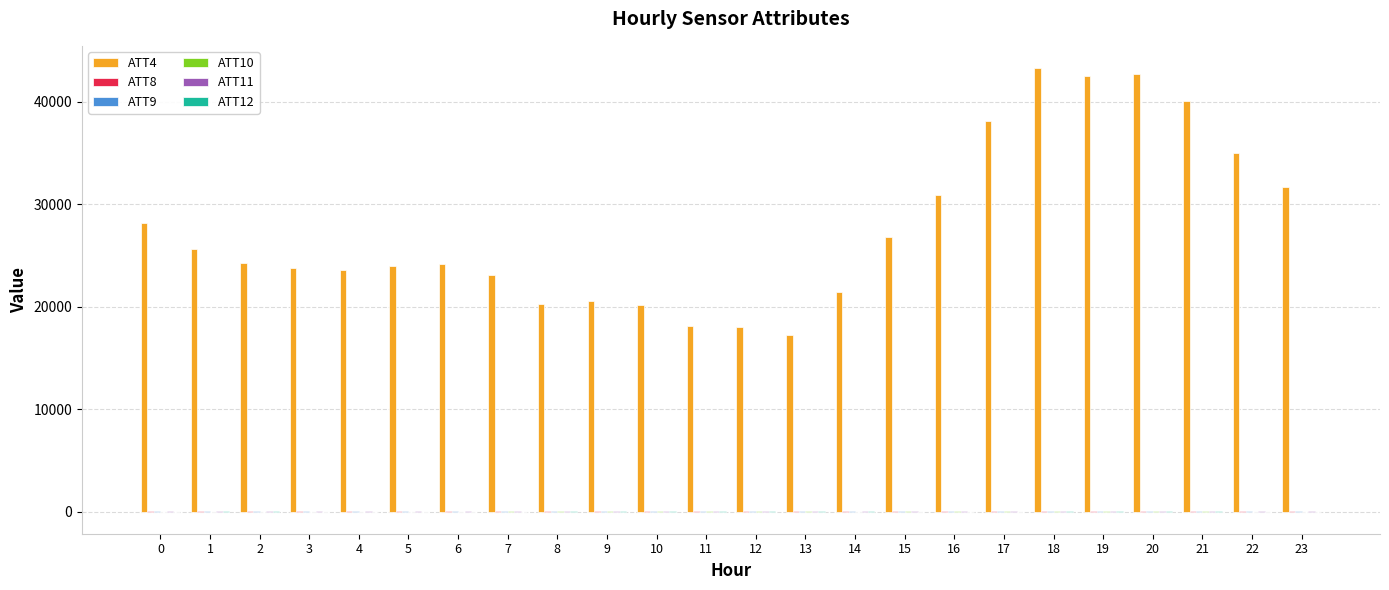

Which series has the largest total across all categories?

ATT4